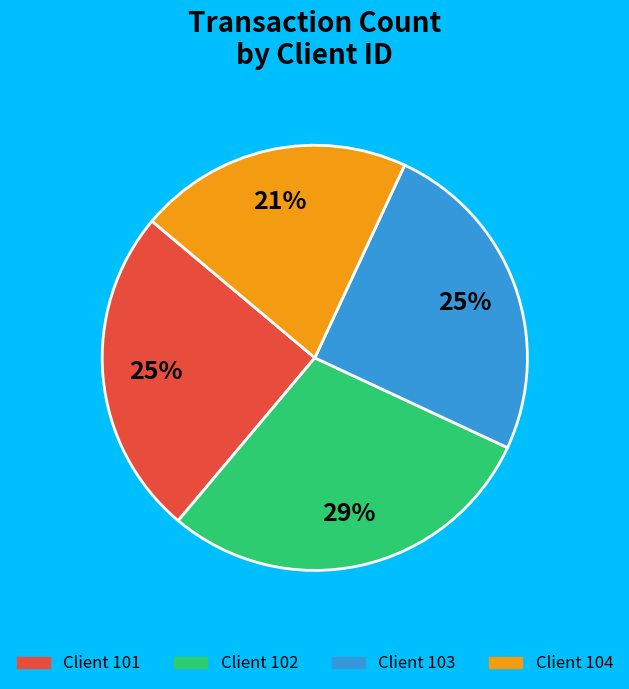

What is the largest slice in the pie chart?

Client 102